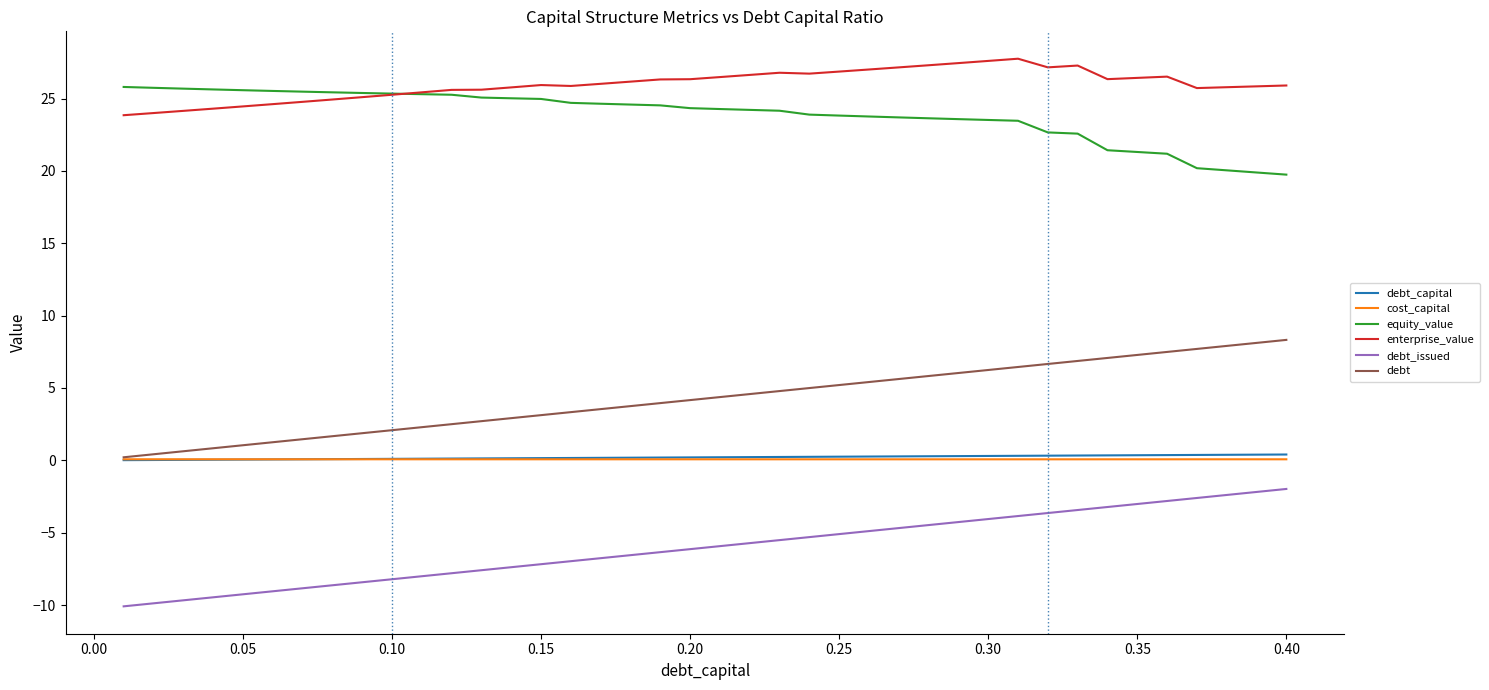

What is the highest value of the equity_value series?

25.8